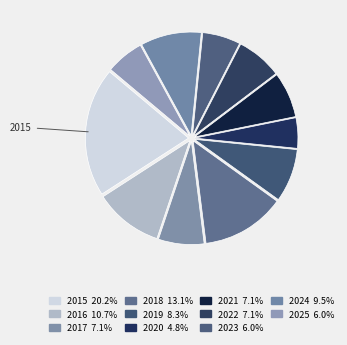

To the nearest percent, what is the combined percentage of 2018 and 2015?

33%